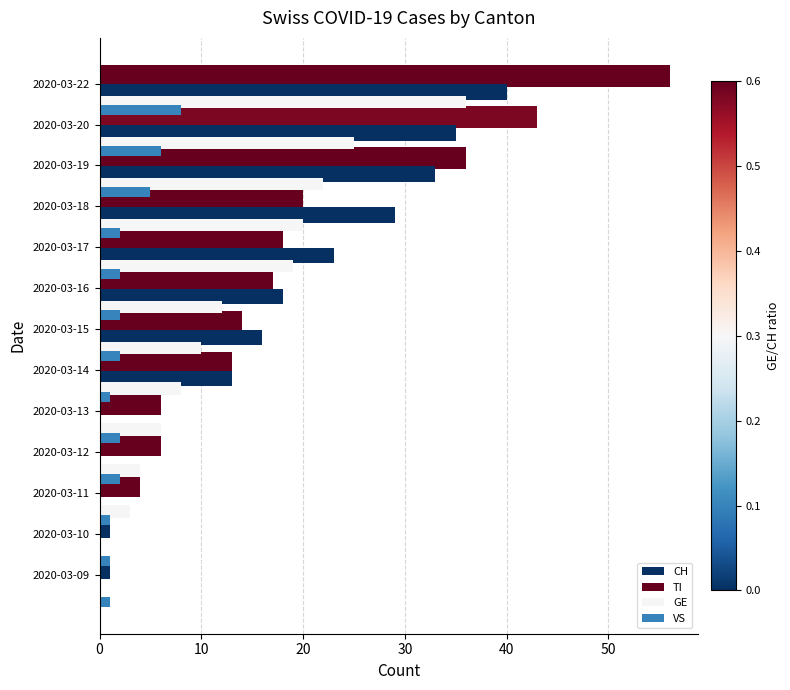

The value of GE at 2020-03-17 is 5. True or false?

False